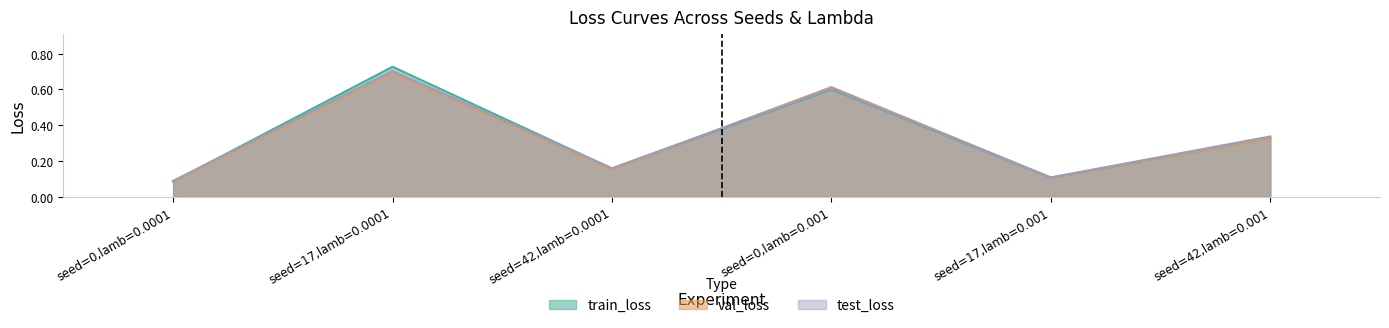

True or false: val_loss has more than 1 interior local peaks.

True